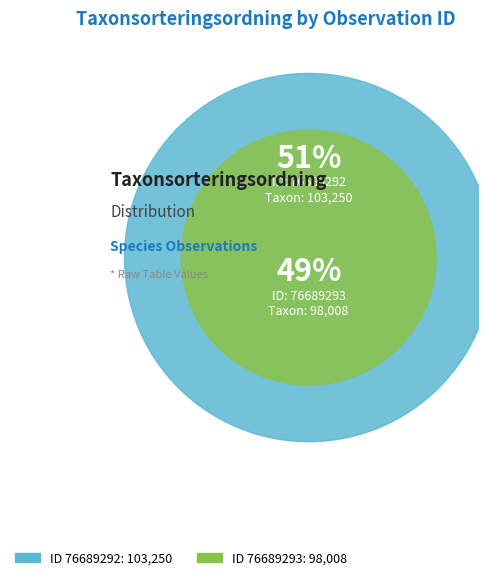

Do 76689293 and 76689292 together represent more than half of the pie?

Yes